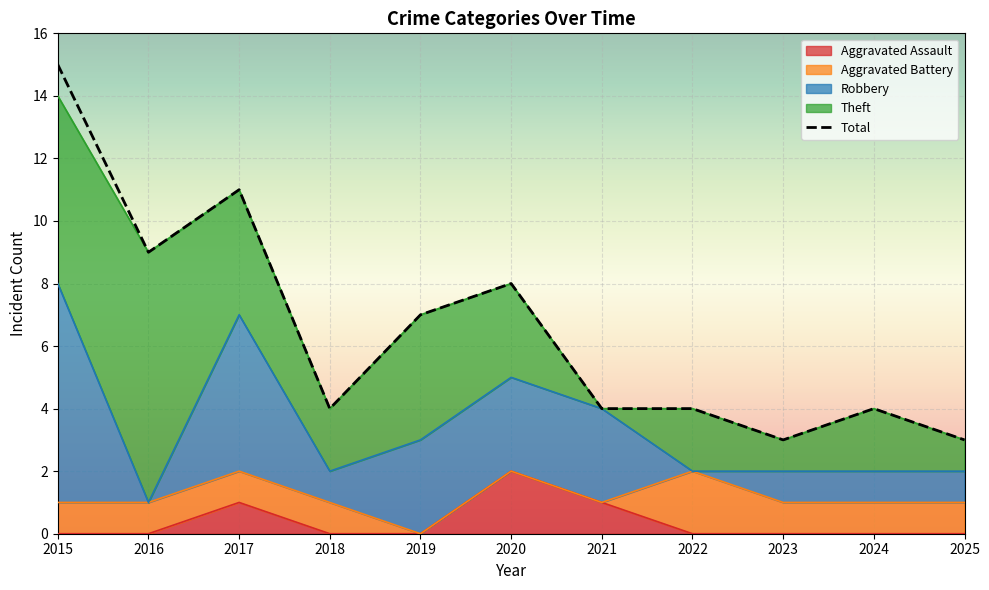

What is the average value?

7